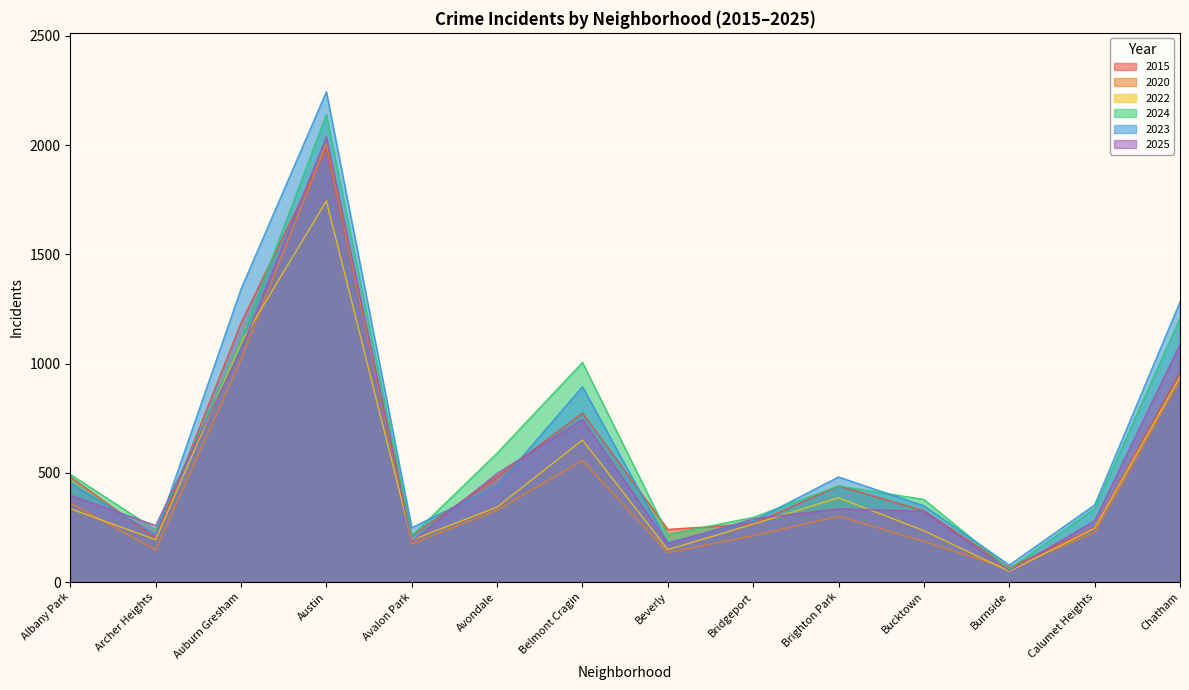

How many lines are shown in the chart?

6